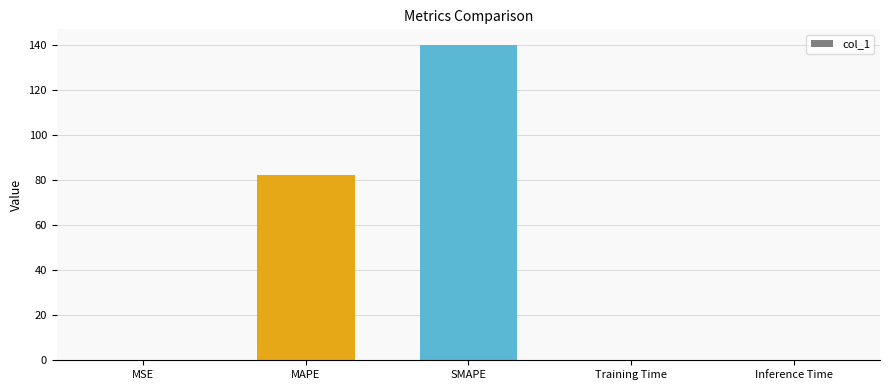

What is the maximum value shown in the chart?

140.0